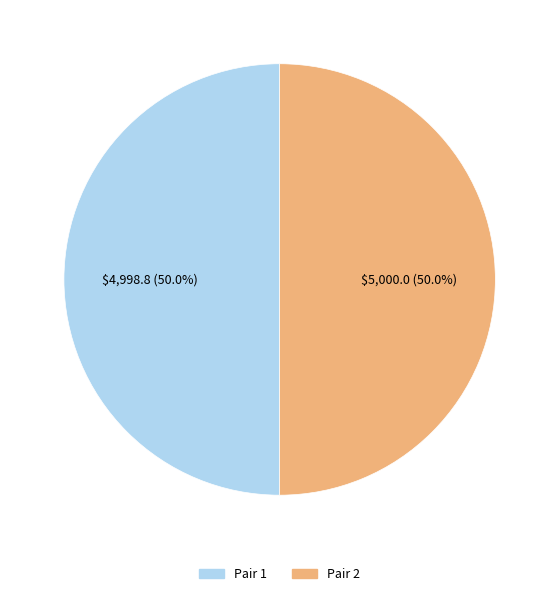

Count the number of slices in the pie.

2